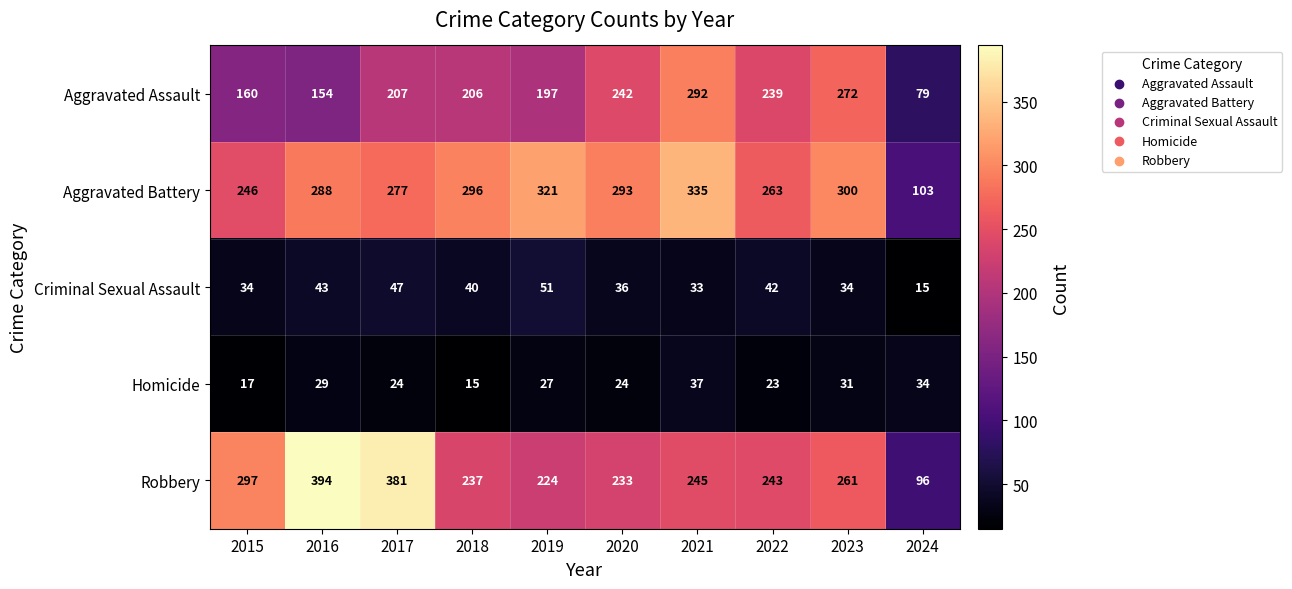

At how many categories does at least one series exceed 279?

8